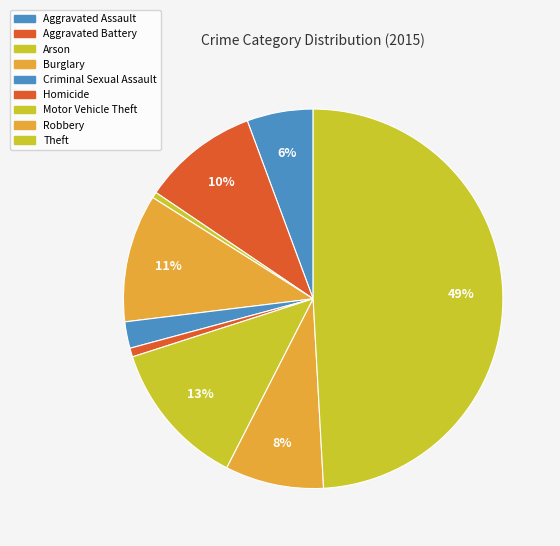

What is the change in value from Criminal Sexual Assault to Robbery?

+49